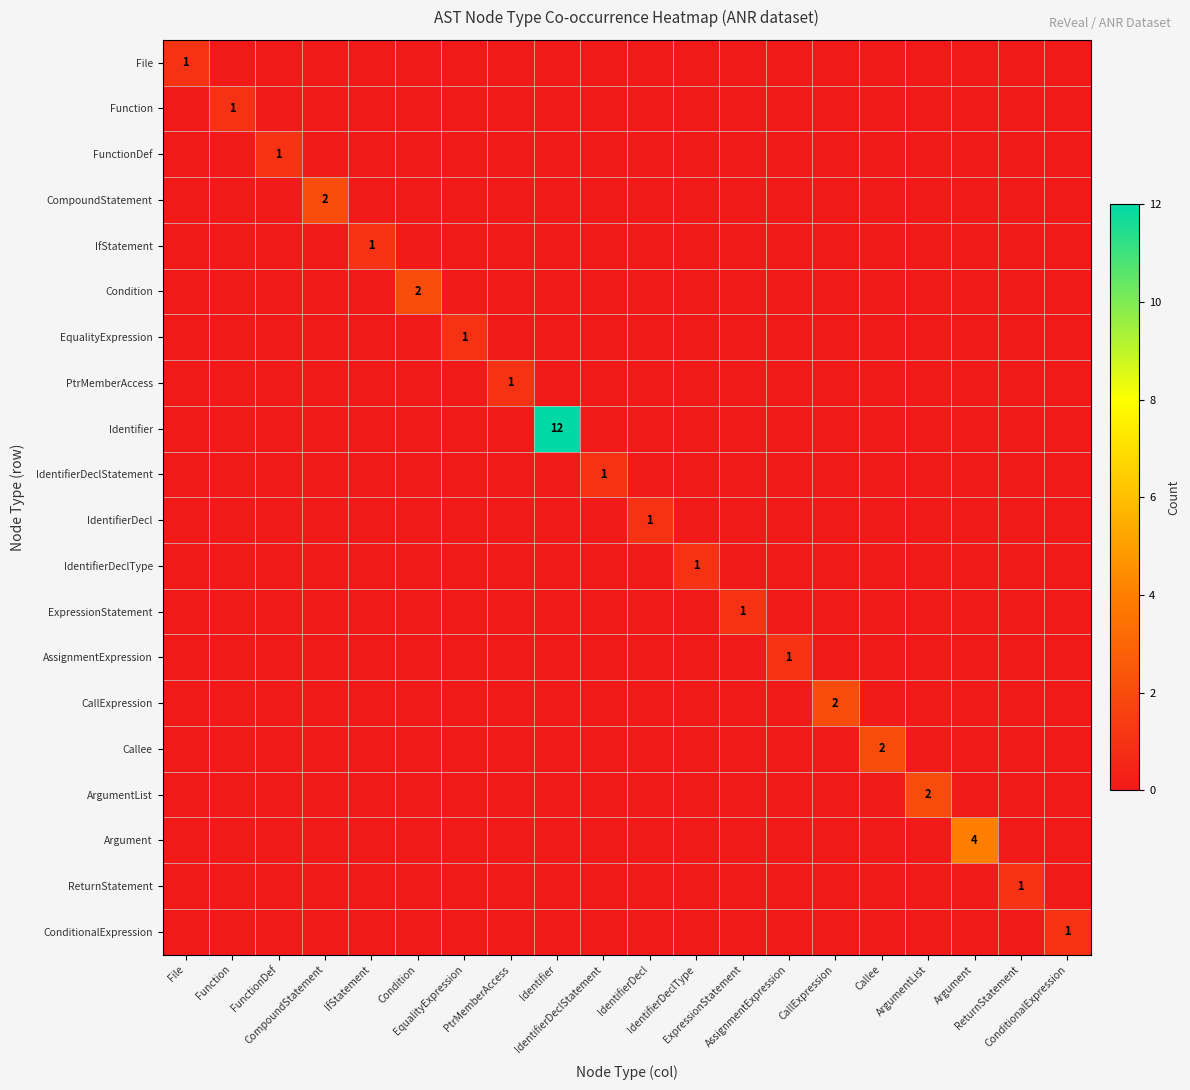

What is the difference between the maximum and minimum values in the ReturnStatement series?

1